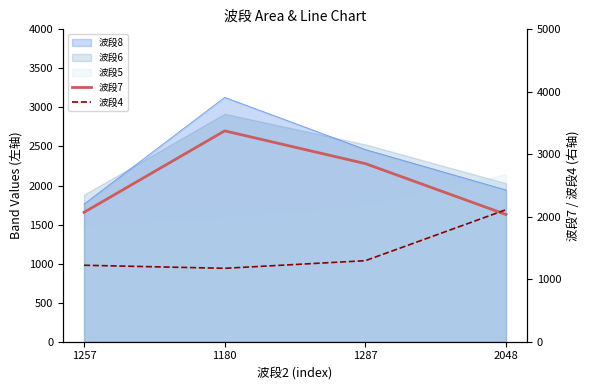

How many values in the 波段4 series exceed 1297?

1